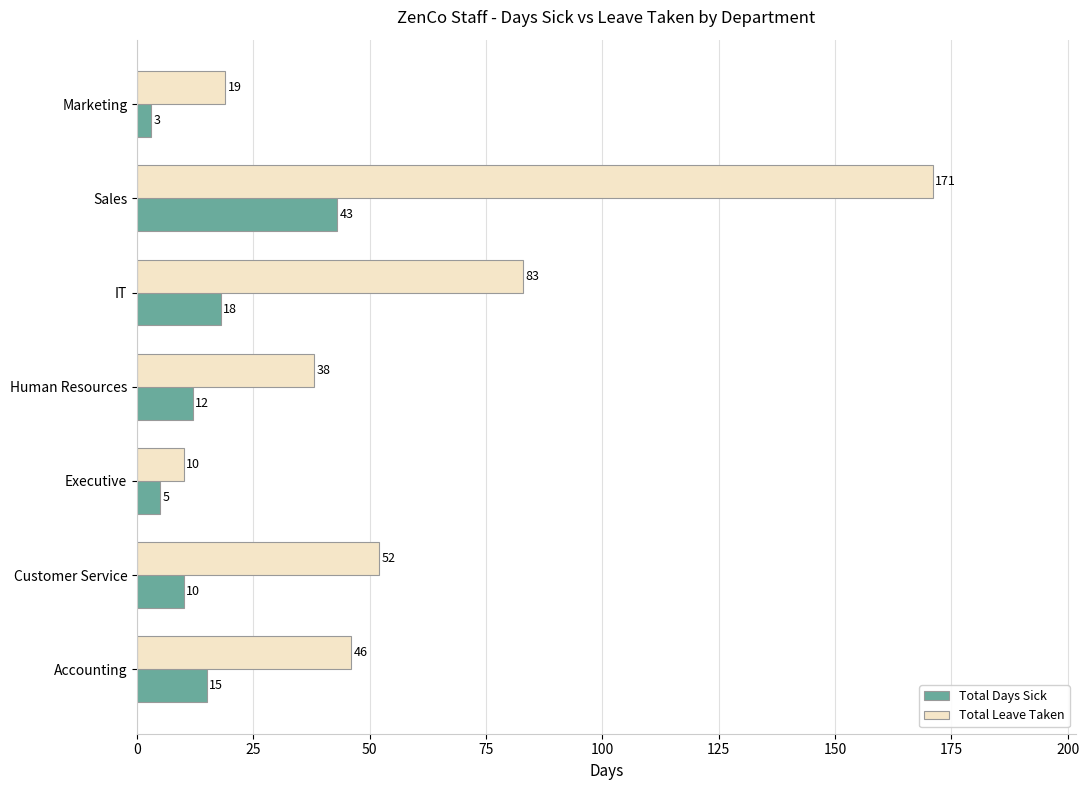

At how many categories does at least one series exceed 60?

2